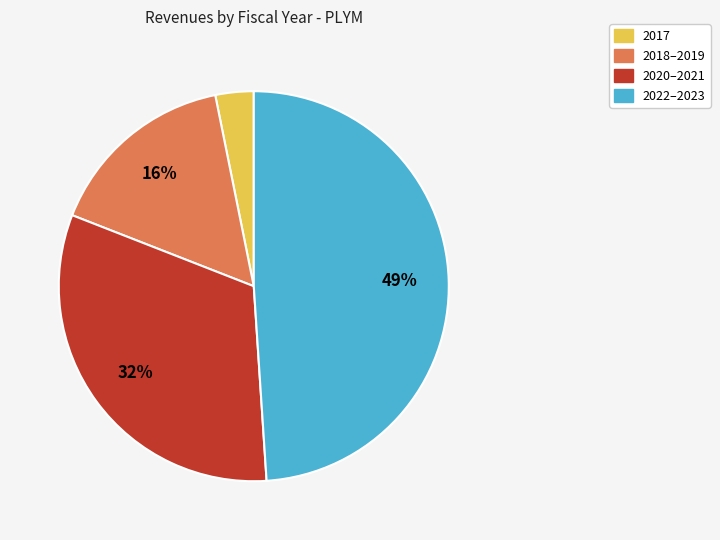

To the nearest percent, what is the average slice percentage?

25%